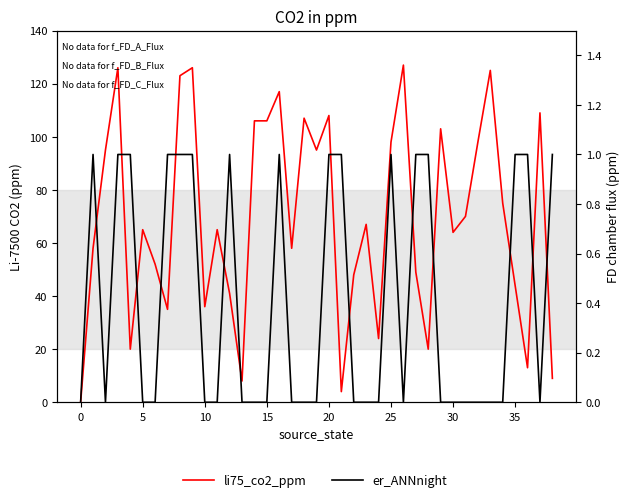

True or false: er_ANNnight and li75_co2_ppm cross at least once.

False